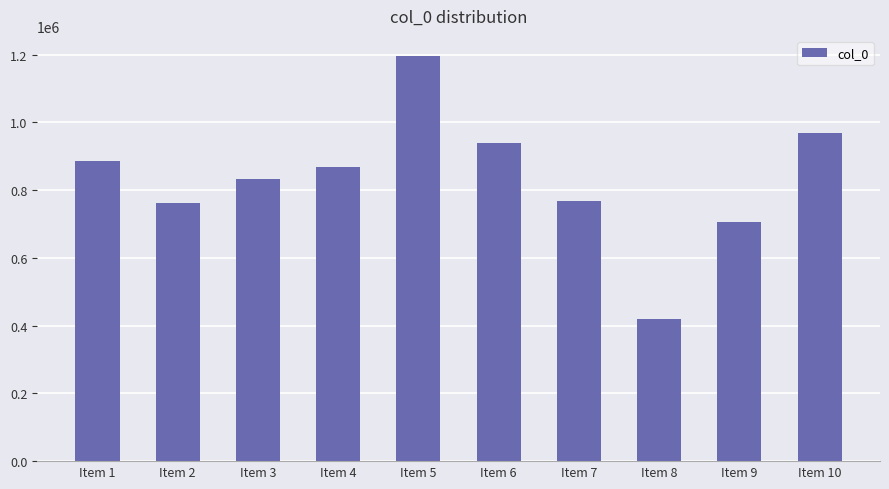

Which has a higher value, Item 5 or Item 1?

Item 5